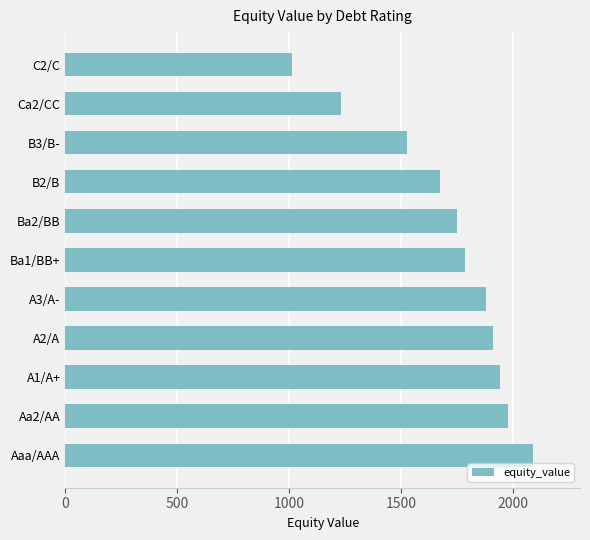

Count the number of values greater than 1785.

6